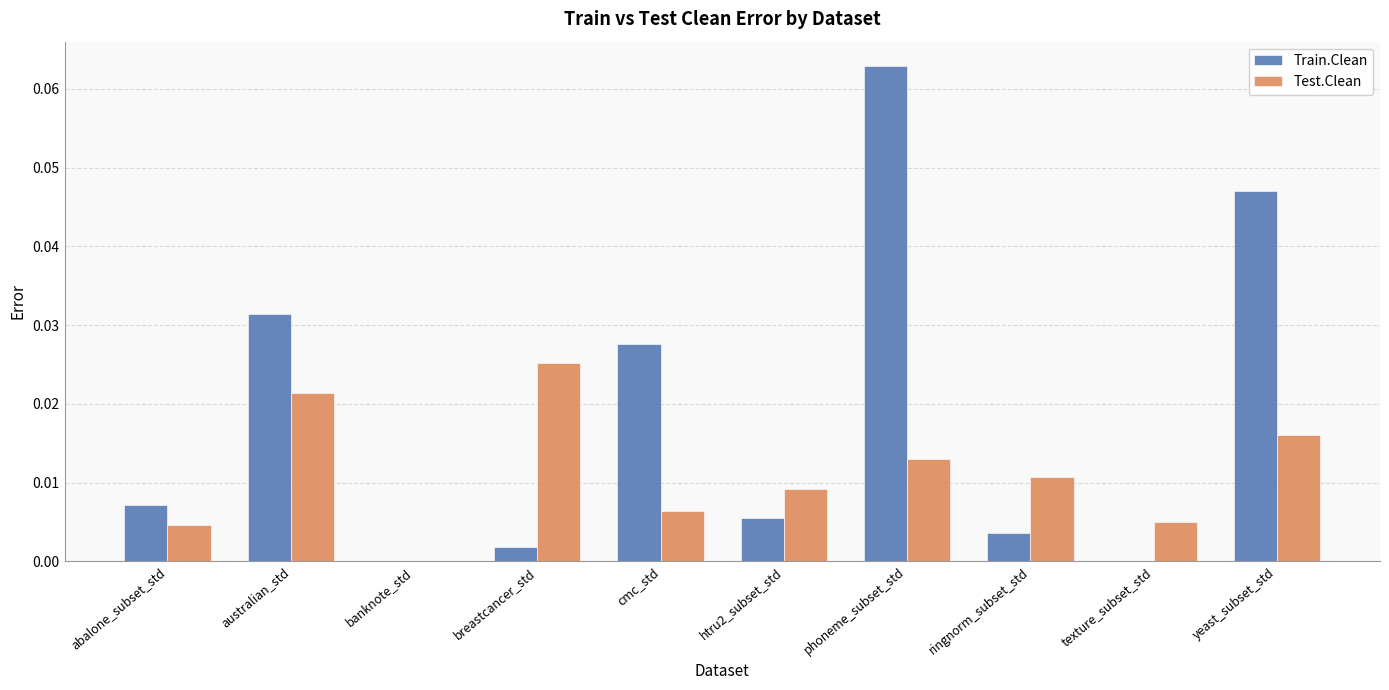

The value of Train.Clean at texture_subset_std is 0.0. True or false?

True